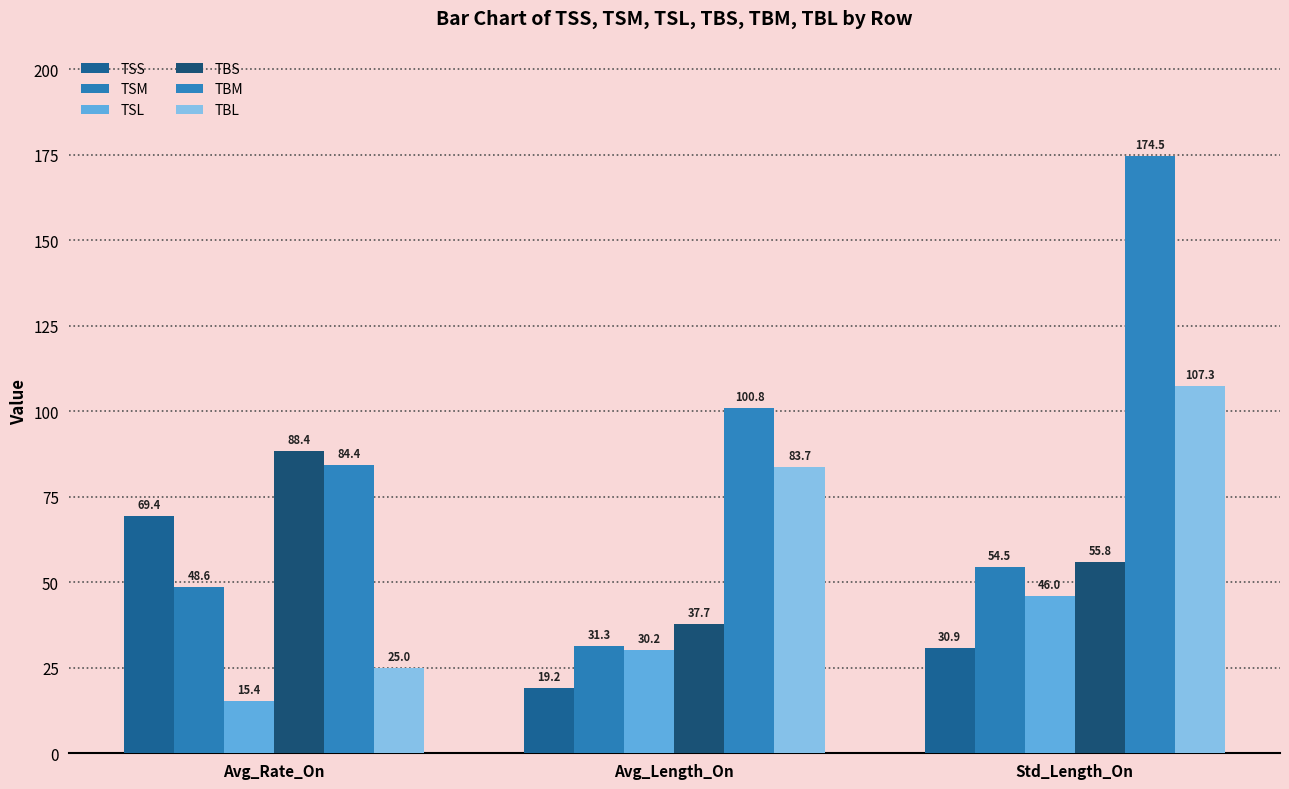

Reading right to left, transcribe all the data shown in this chart.

TSS: Std_Length_On=30.9	Avg_Length_On=19.2	Avg_Rate_On=69.4
TSM: Std_Length_On=54.5	Avg_Length_On=31.3	Avg_Rate_On=48.6
TSL: Std_Length_On=46.0	Avg_Length_On=30.2	Avg_Rate_On=15.4
TBS: Std_Length_On=55.8	Avg_Length_On=37.7	Avg_Rate_On=88.4
TBM: Std_Length_On=174.5	Avg_Length_On=100.8	Avg_Rate_On=84.4
TBL: Std_Length_On=107.3	Avg_Length_On=83.7	Avg_Rate_On=25.0